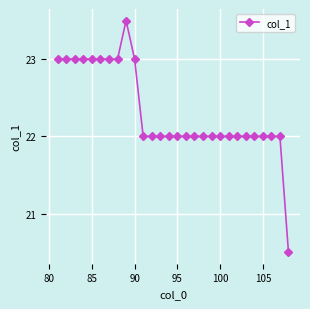

Does the chart display data point markers on the line(s)?

Yes